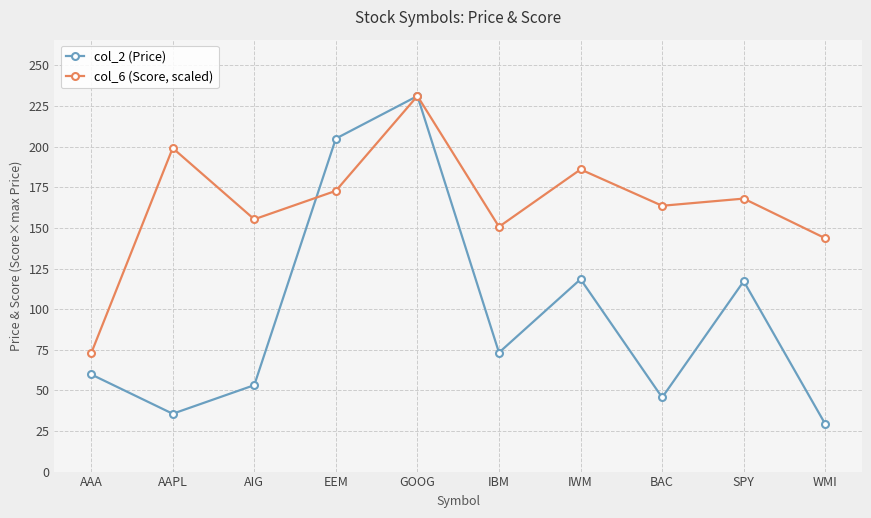

Between EEM and IWM, which series saw the biggest shift?

col_2 (Price)